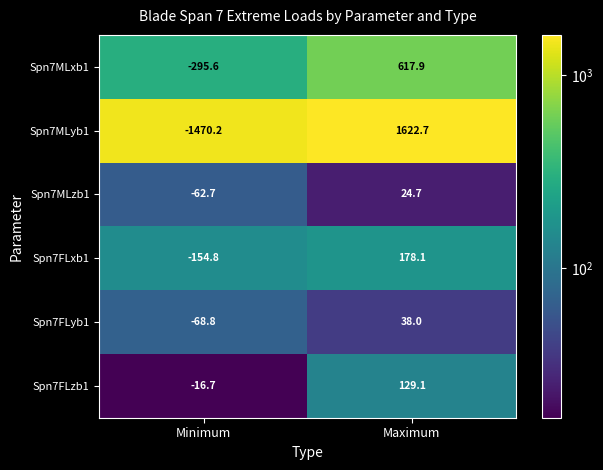

Which series has the largest total across all categories?

Spn7MLxb1